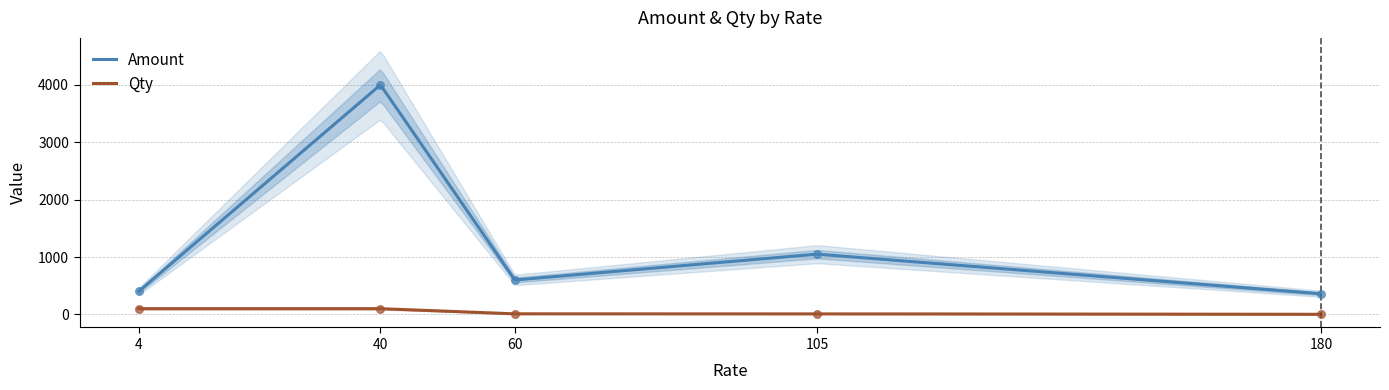

Which series reaches the maximum Y coordinate?

Amount